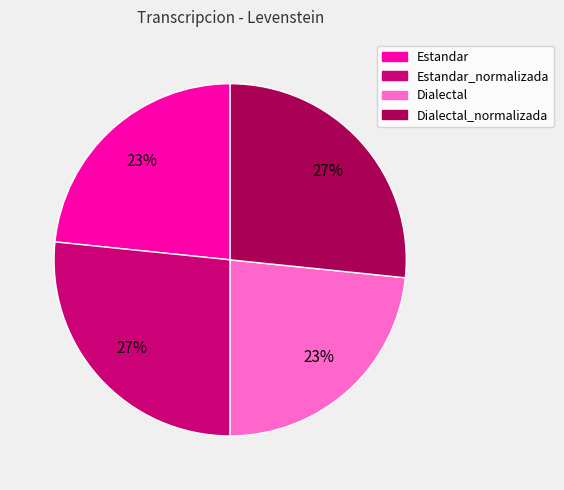

Approximately how many times larger is the value at Dialectal compared to Estandar_normalizada?

0.9